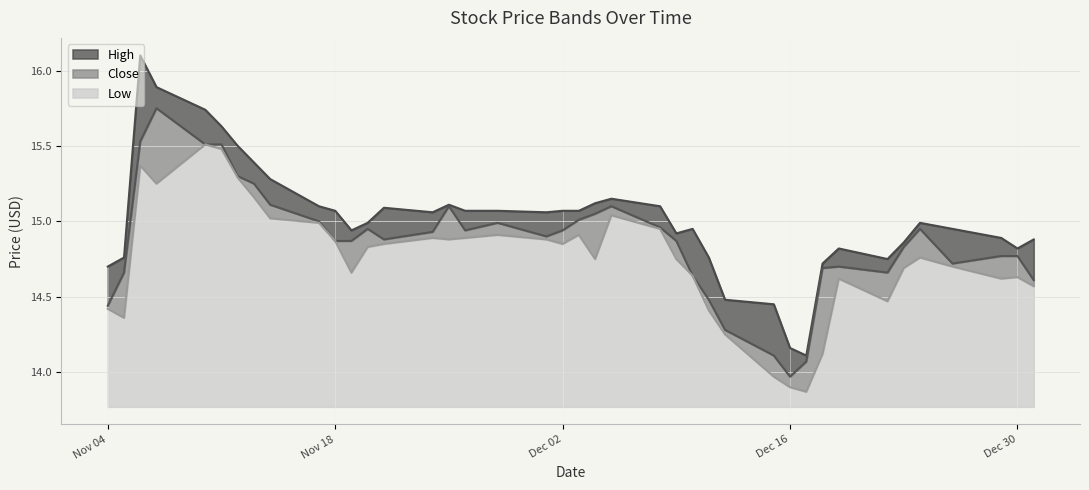

Does the chart display data point markers on the line(s)?

No